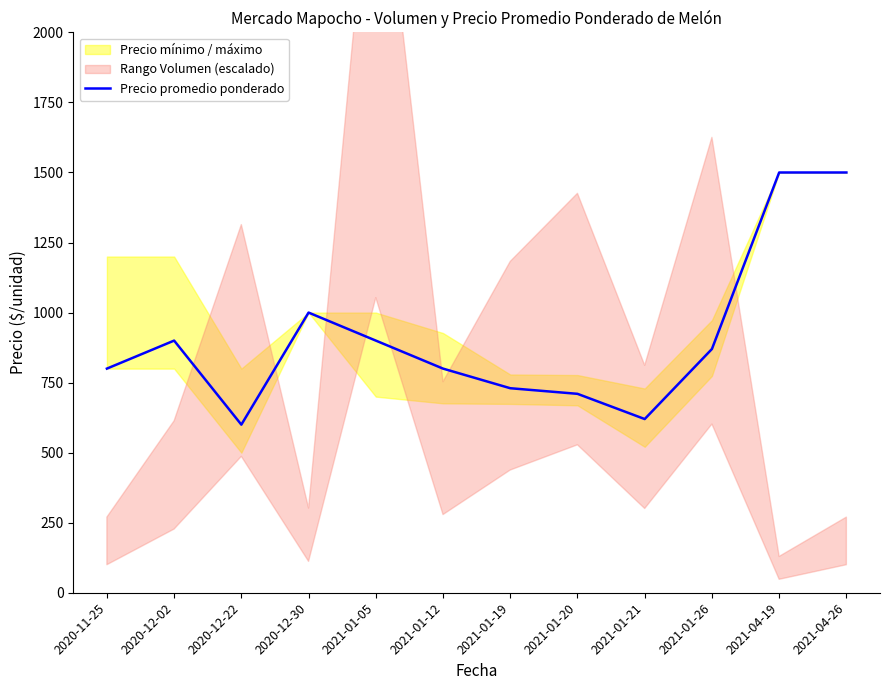

Rank the categories by value from lowest to highest.

2020-12-22, 2021-01-21, 2021-01-20, 2021-01-19, 2020-11-25, 2021-01-12, 2021-01-26, 2020-12-02, 2021-01-05, 2020-12-30, 2021-04-19, 2021-04-26